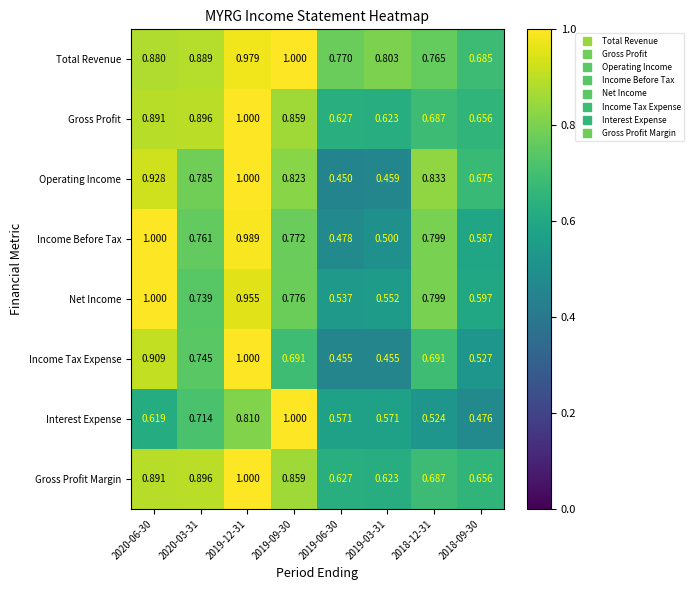

Count the number of data series in this chart.

8